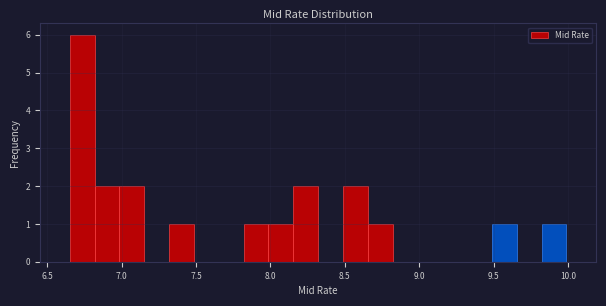

Read against the x-axis, roughly where is the centre of the tallest bar?

6.75